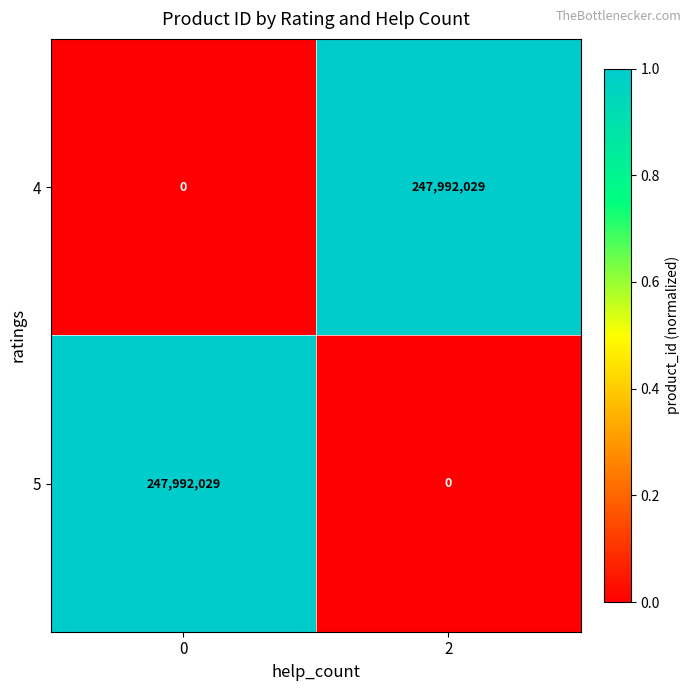

What is the difference between the highest and lowest values at 2?

247992029